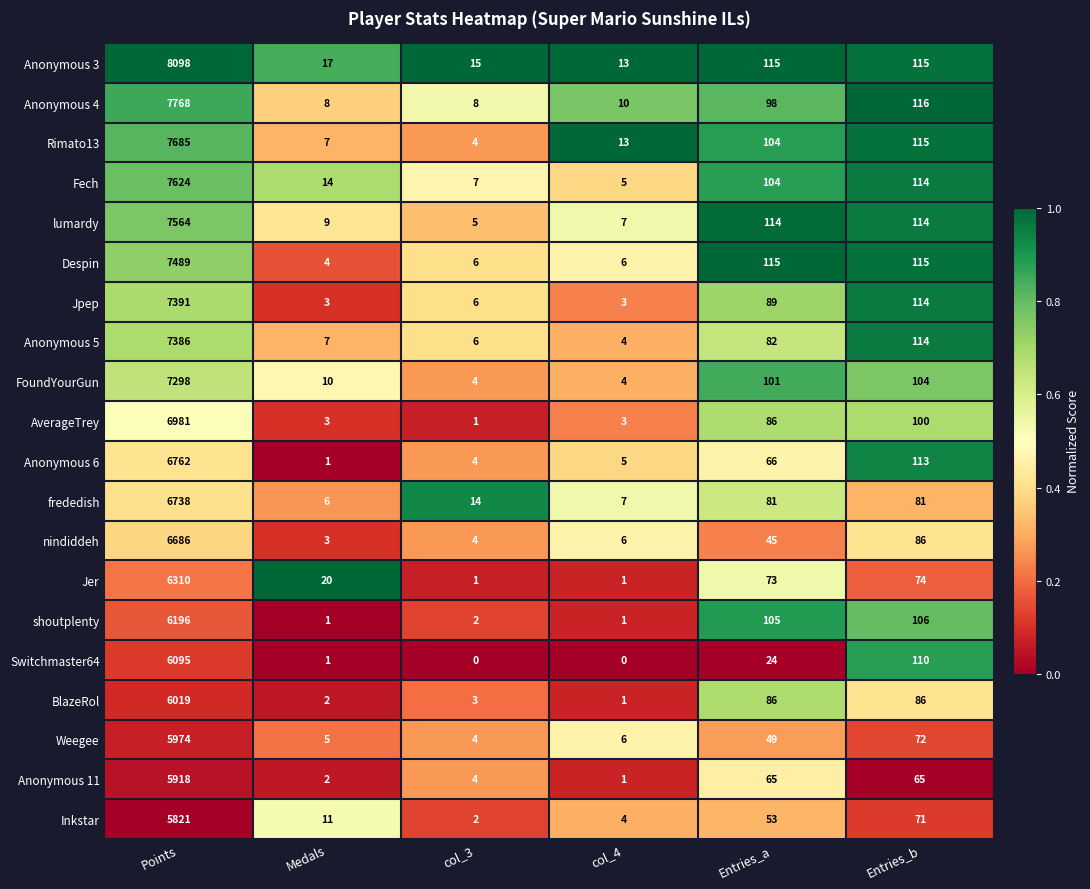

At which category does the chart reach its peak across all series?

Points